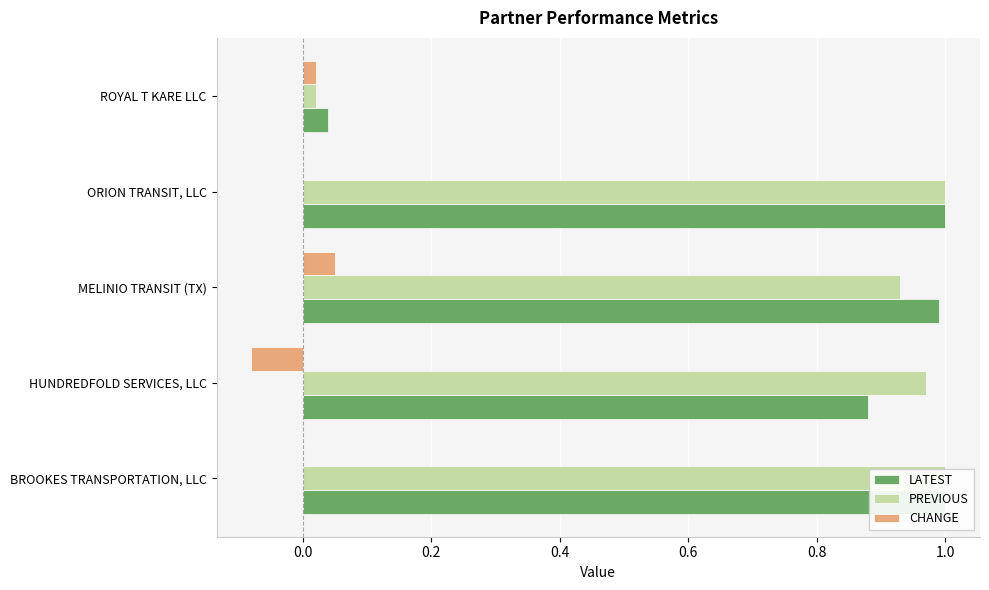

Which series has the widest spread of values?

PREVIOUS